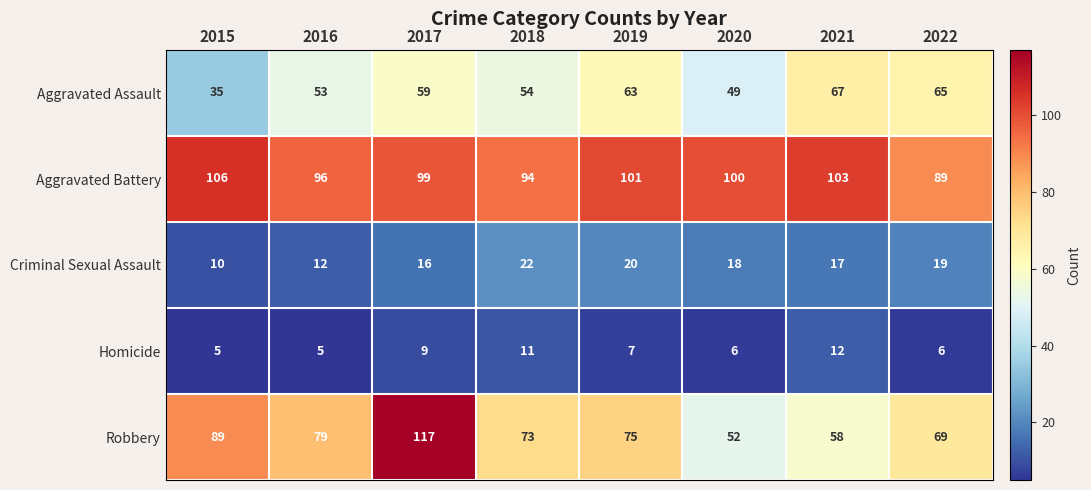

Read the Aggravated Battery value at 2019.

101